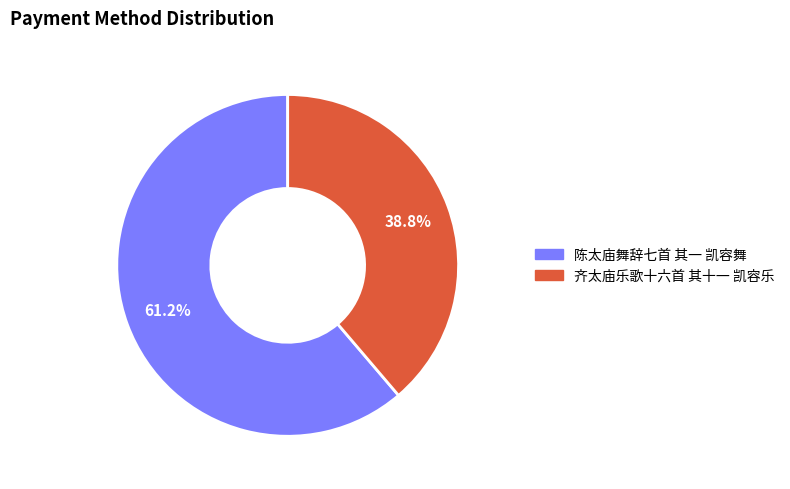

The 齐太庙乐歌十六首 其十一 凯容乐 slice represents 39% of the pie. True or false?

True